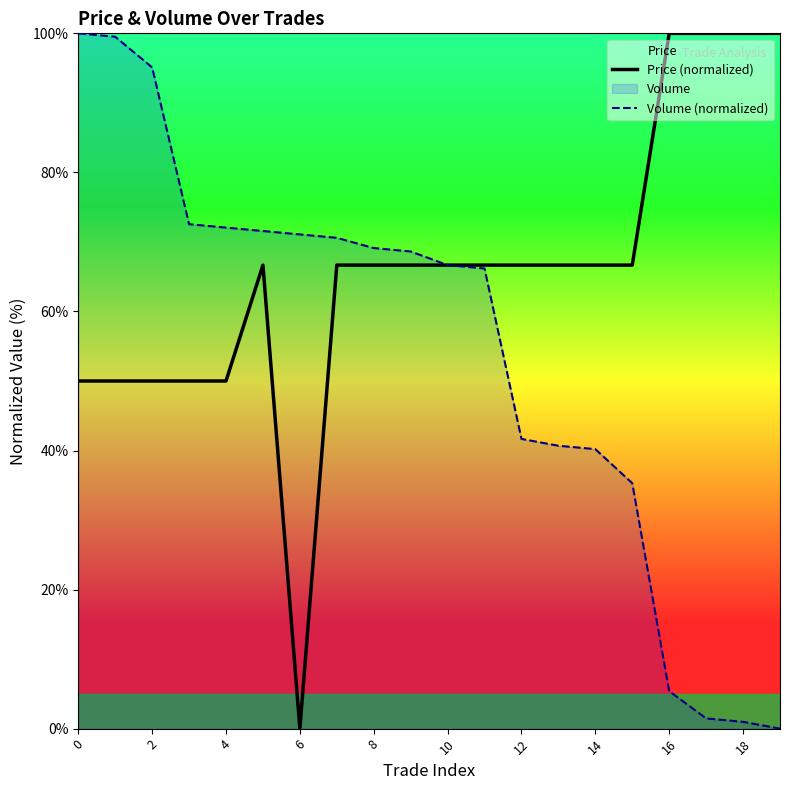

Rank the series by their average value, from lowest to highest.

Volume (normalized), Price (normalized)